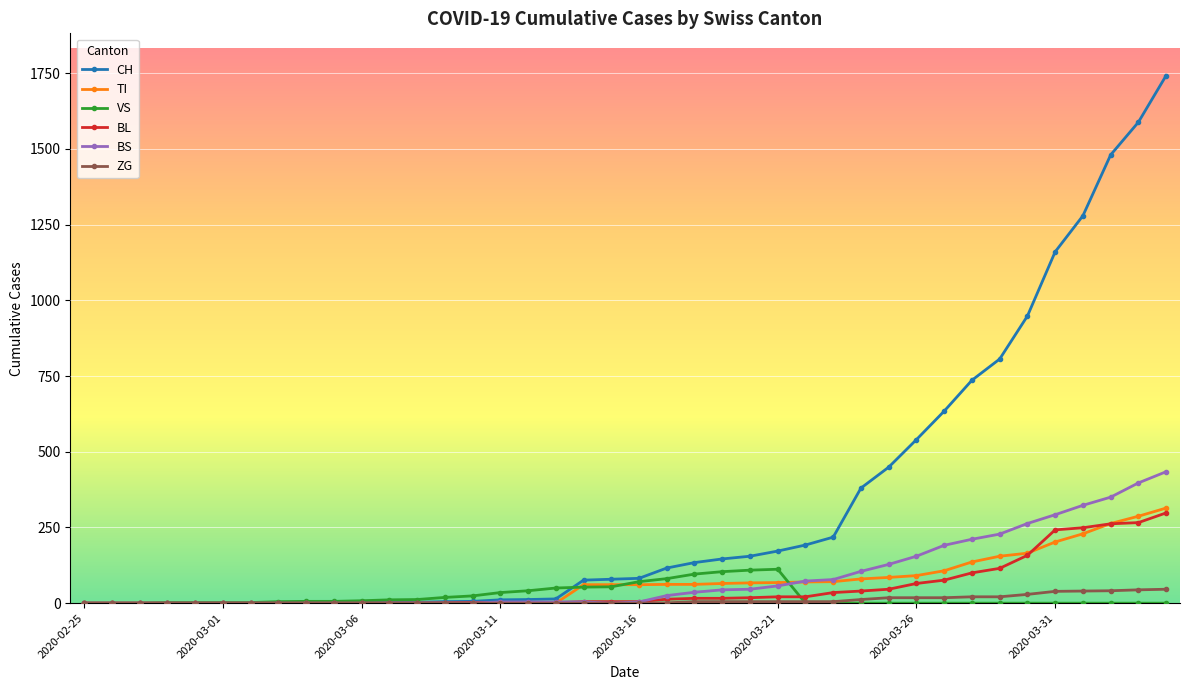

How many data points in ZG are above 0?

19